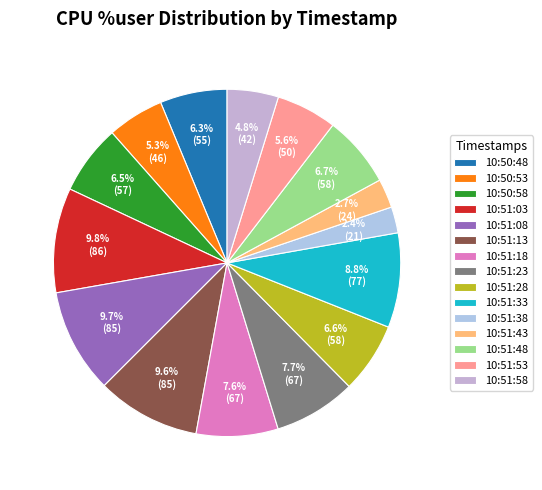

What percentage is the 10:50:53 slice, to the nearest percent?

5%